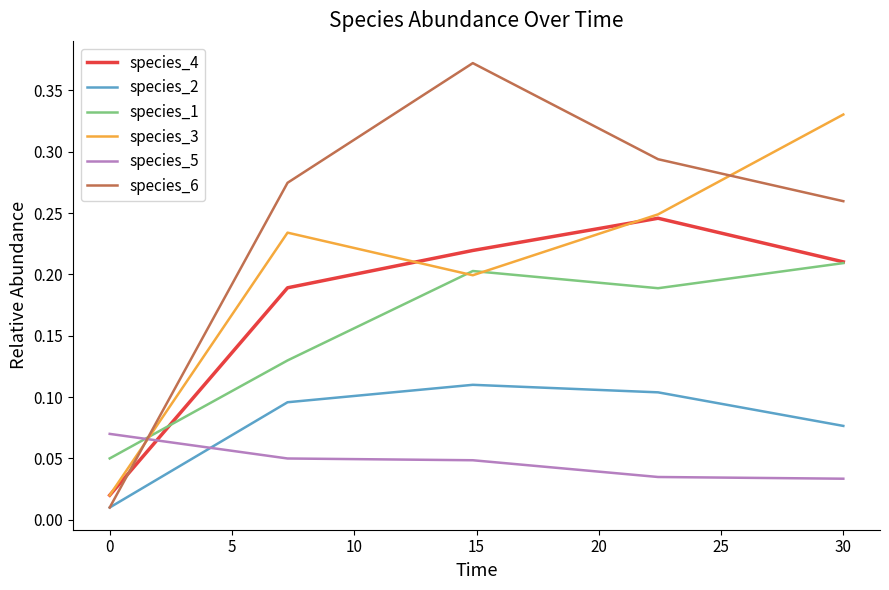

Which series has the largest range (max minus min)?

species_6